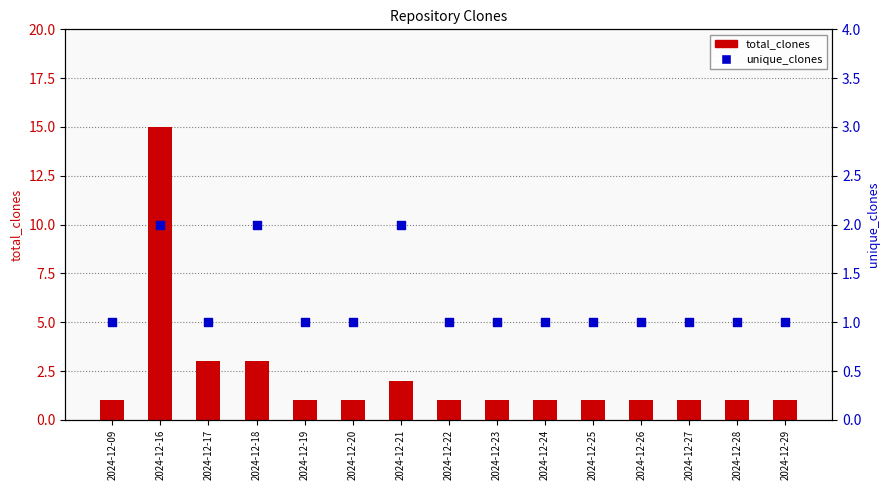

At how many categories does at least one series exceed 12?

1